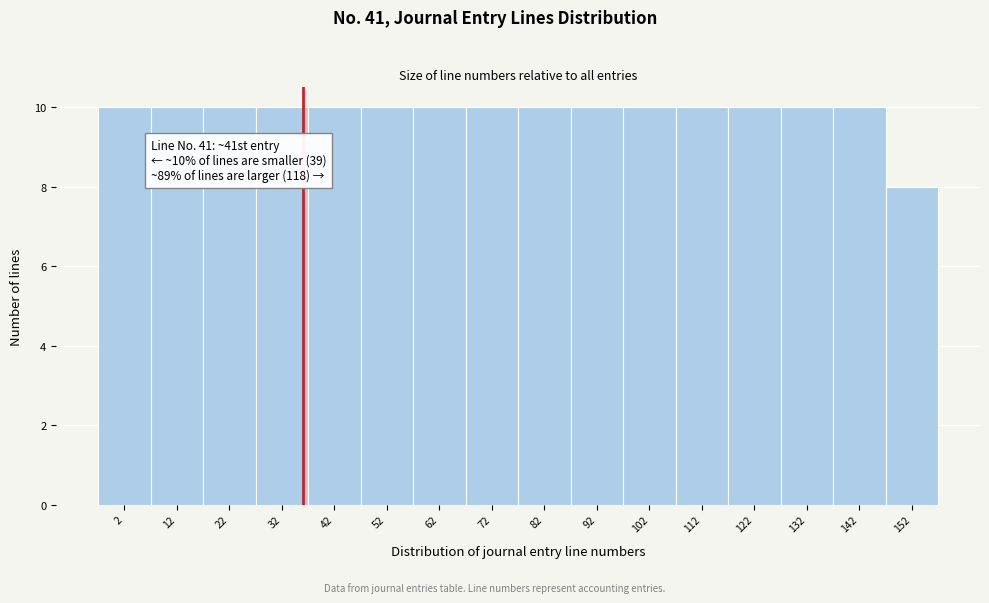

Reading right to left, list all the values displayed in this chart.

152=8	142=10	132=10	122=10	112=10	102=10	92=10	82=10	72=10	62=10	52=10	42=10	32=10	22=10	12=10	2=10